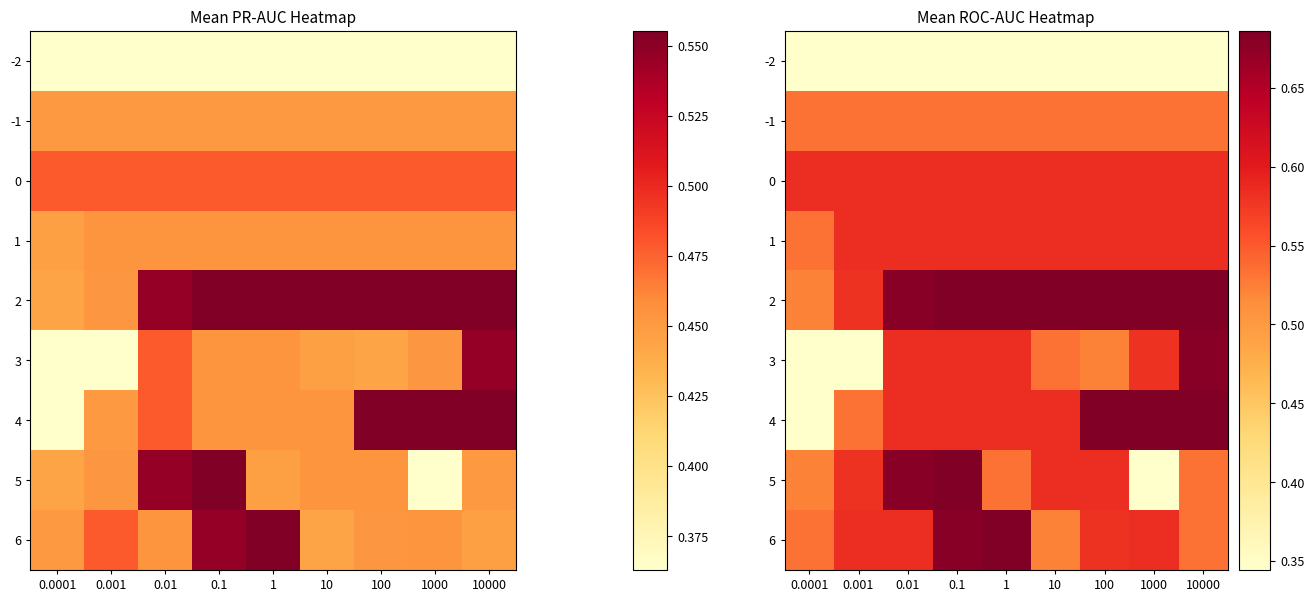

What is the highest value of the 0 series?

0.6